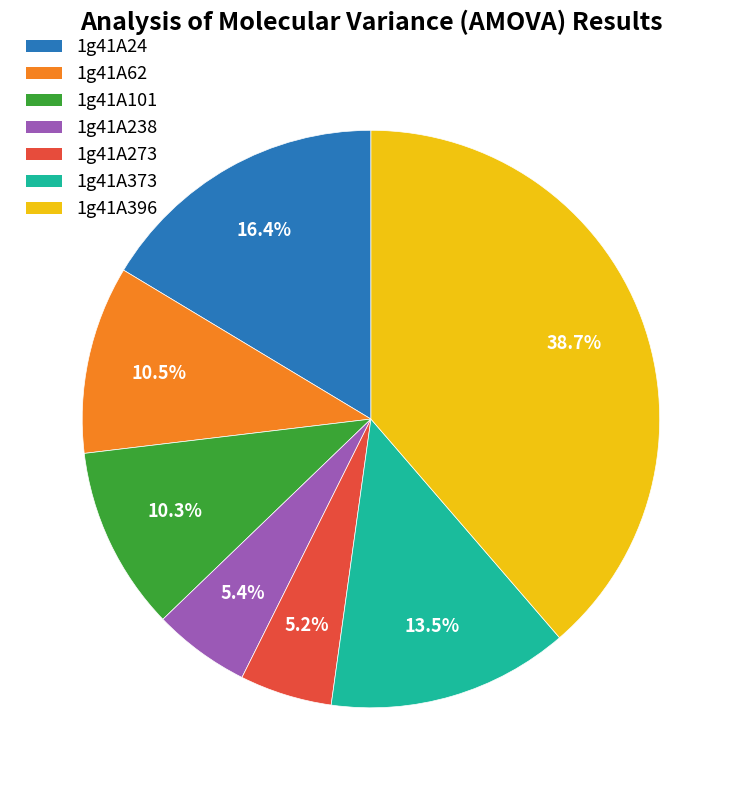

To the nearest percent, what is the difference between the 1g41A373 and 1g41A101 slice percentages?

3%